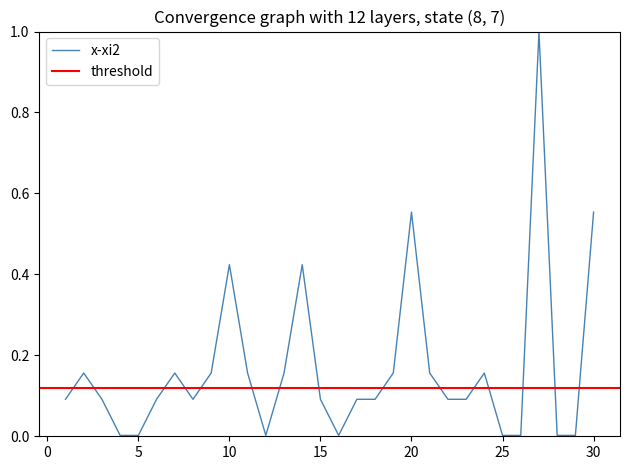

The value at 10 is 0.2. True or false?

False